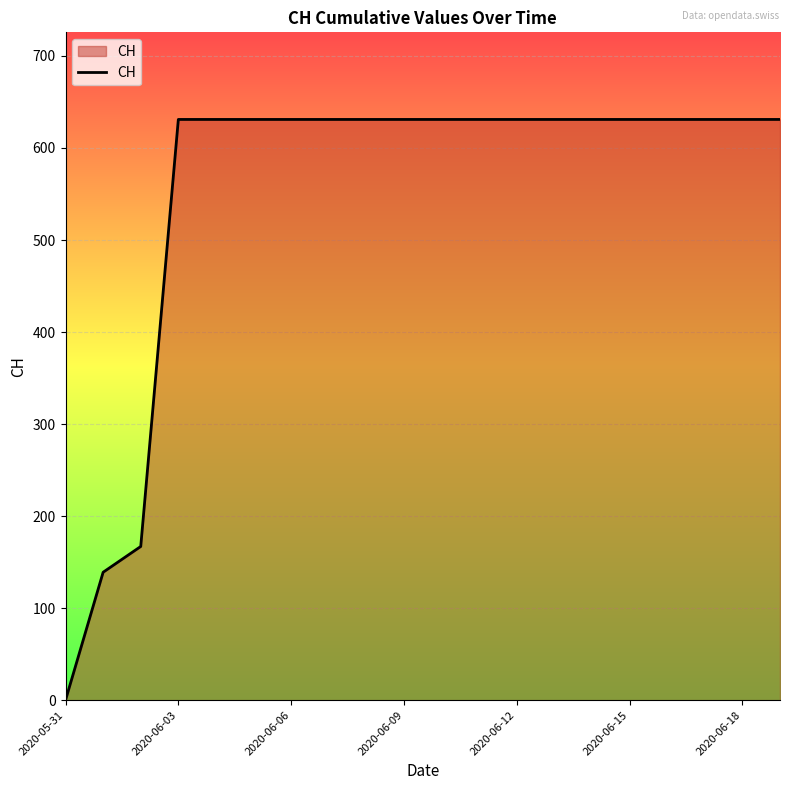

Reading left to right, list all the values displayed in this chart.

0	139	167	631	631	631	631	631	631	631	631	631	631	631	631	631	631	631	631	631